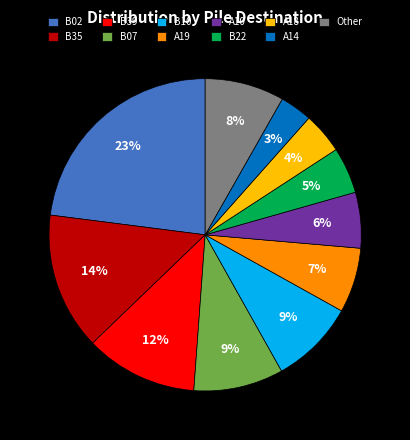

Approximately how many times larger is the value at B39 compared to B02?

0.5